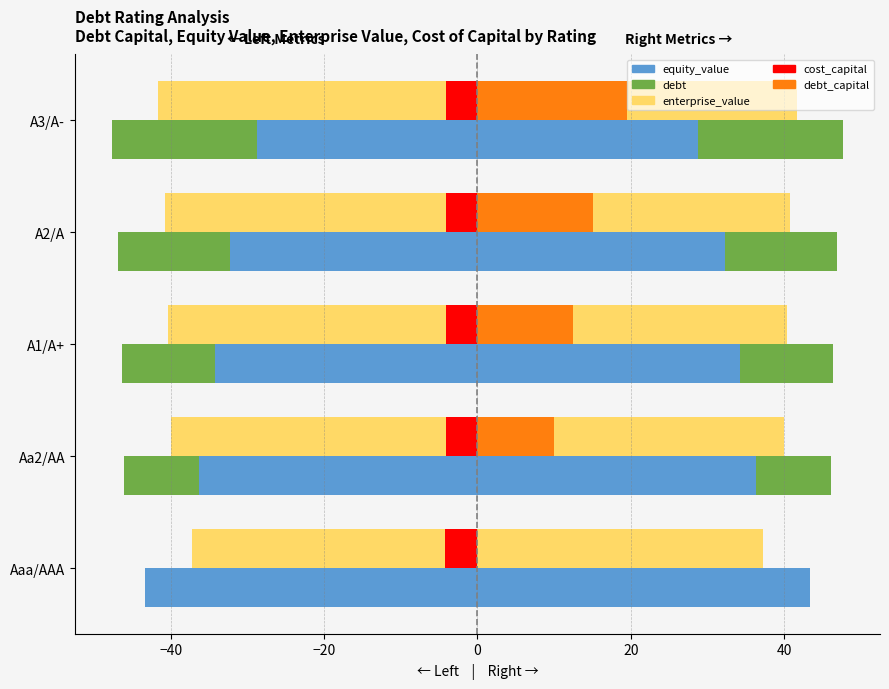

True or false: debt_capital has a value of 20.9 at A2/A.

False